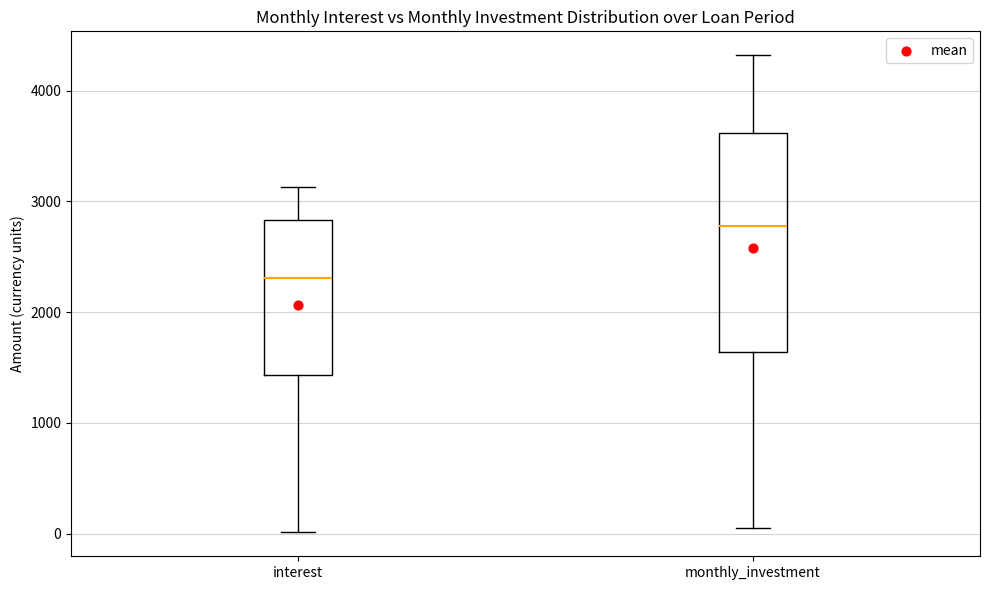

Where does the lower whisker of the box for monthly_investment end on the y-axis? The values are not printed on the chart, so give them approximately, as read against the axis.

0